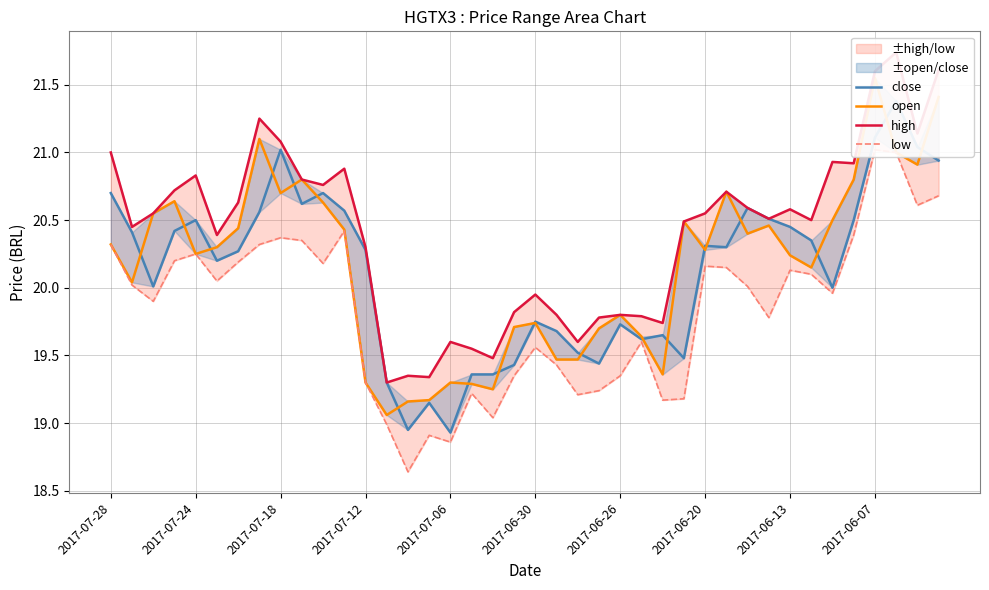

What is the difference between the close values at 2017-07-28 and 17?

1.3